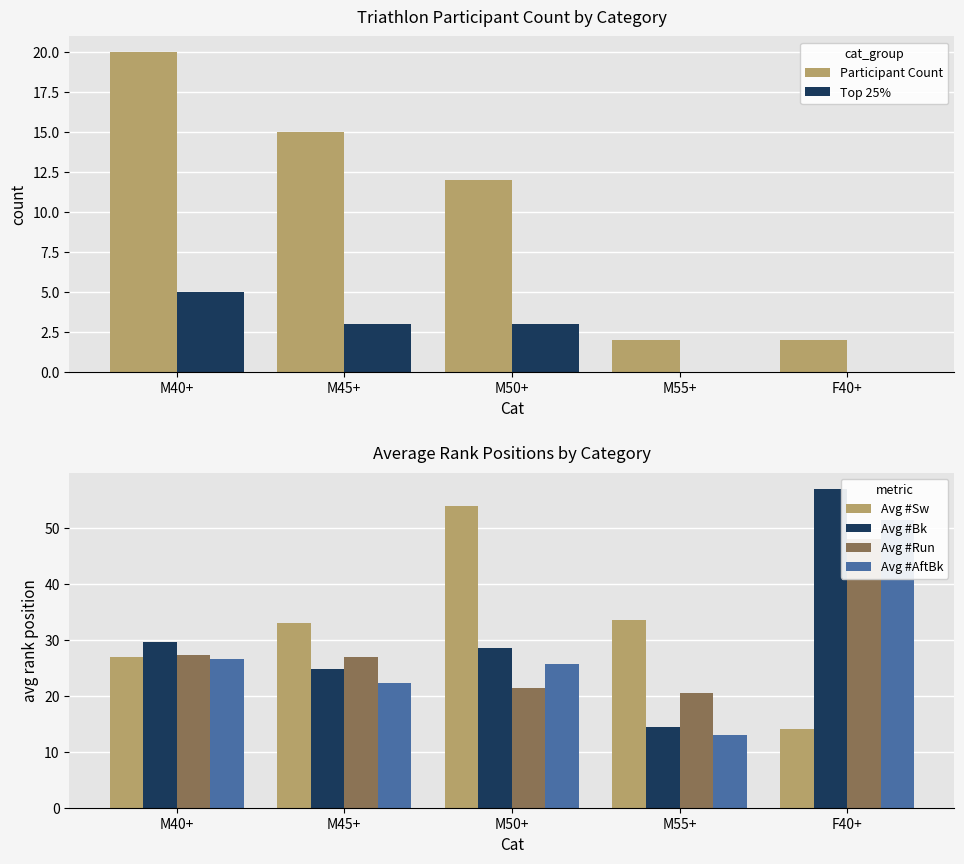

Read the Top 25% value at M45+.

3